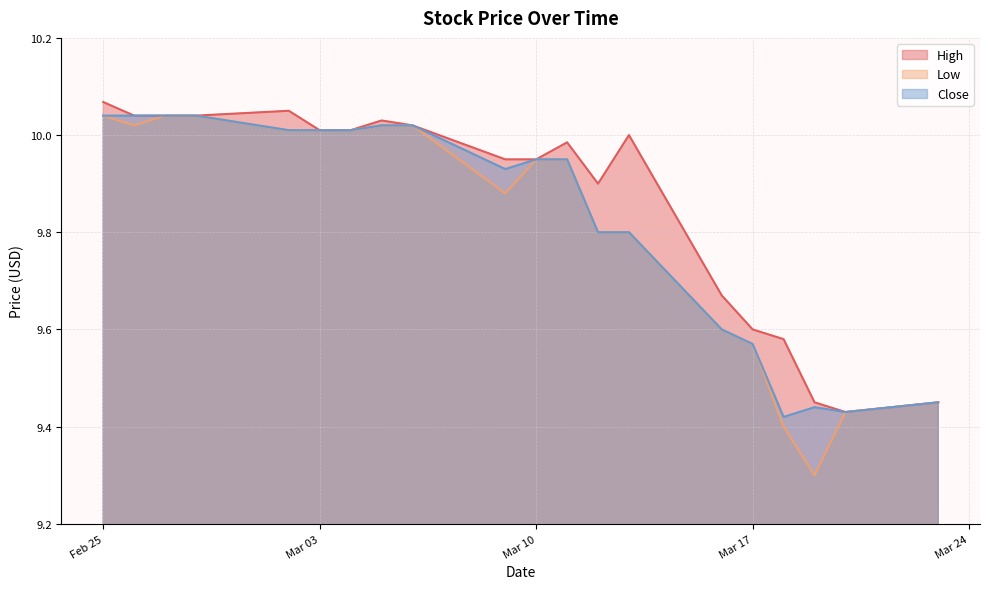

Does the chart have visible grid lines?

Yes